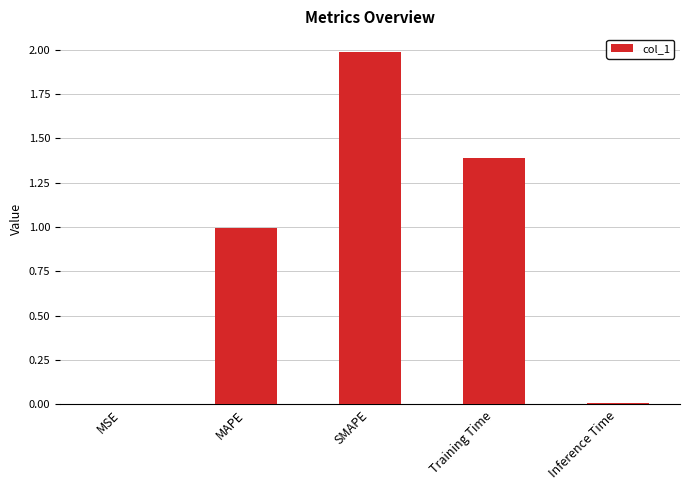

Which has a higher value, MAPE or MSE?

MAPE